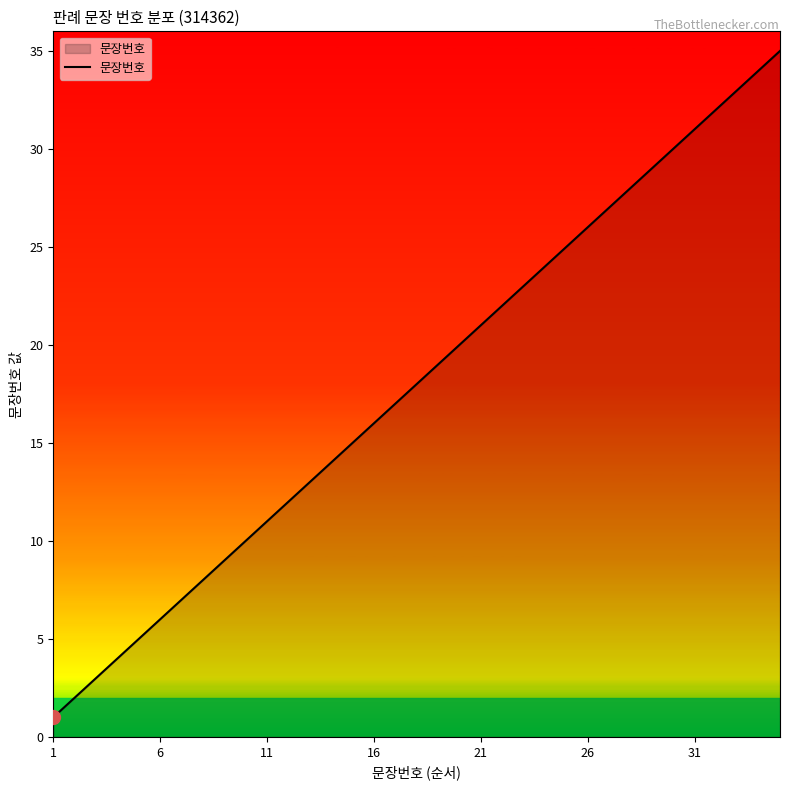

How many lines are shown in the chart?

1